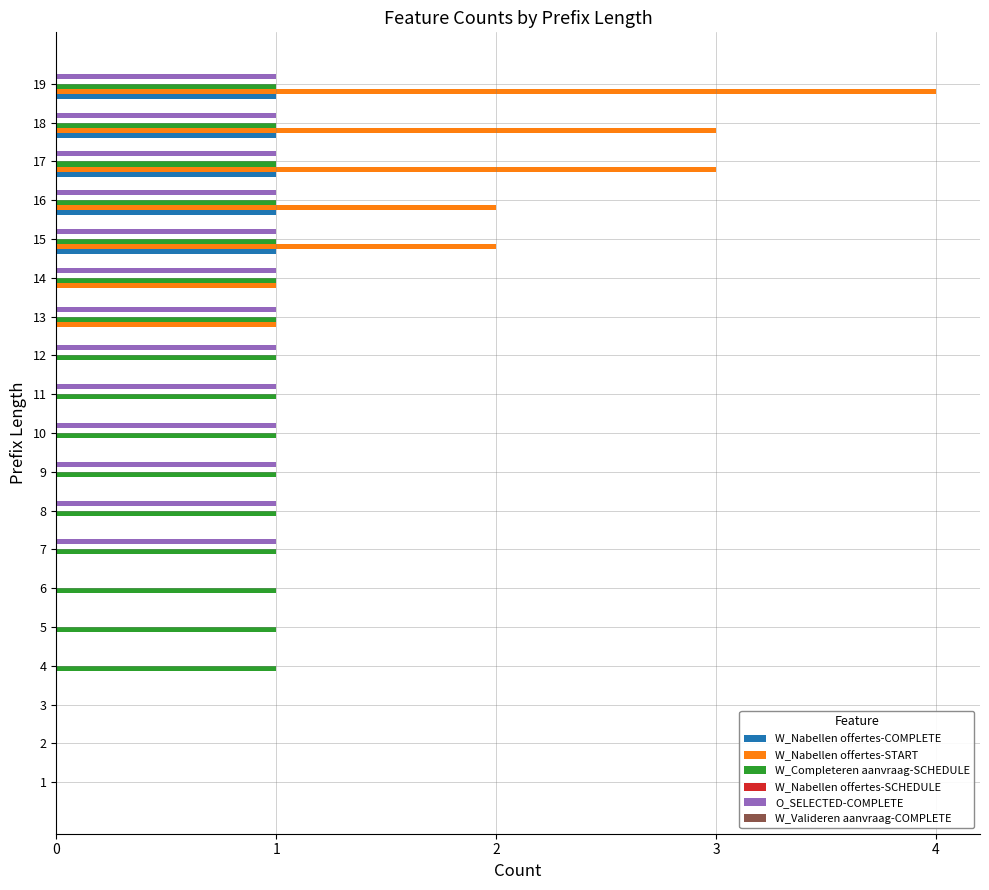

Which category has the highest value in the W_Nabellen offertes-START series?

19